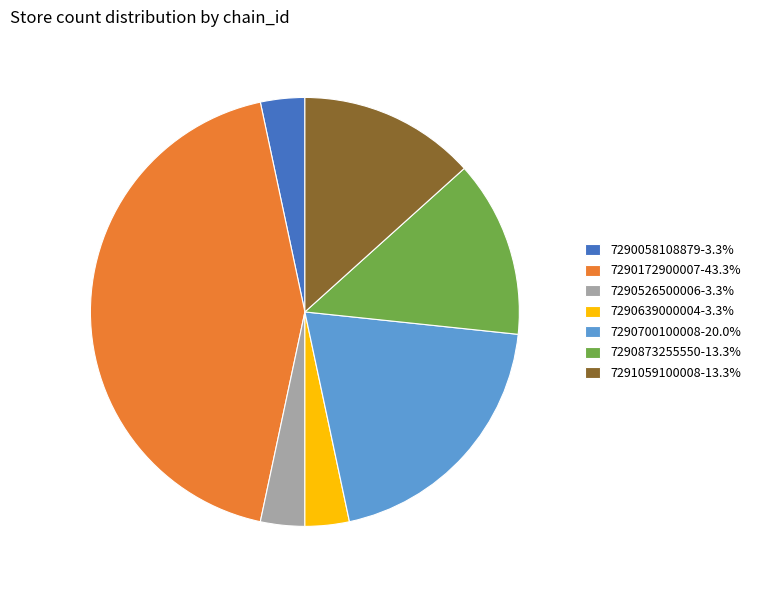

Does 7290526500006-3.3% account for over 50% of the chart?

No